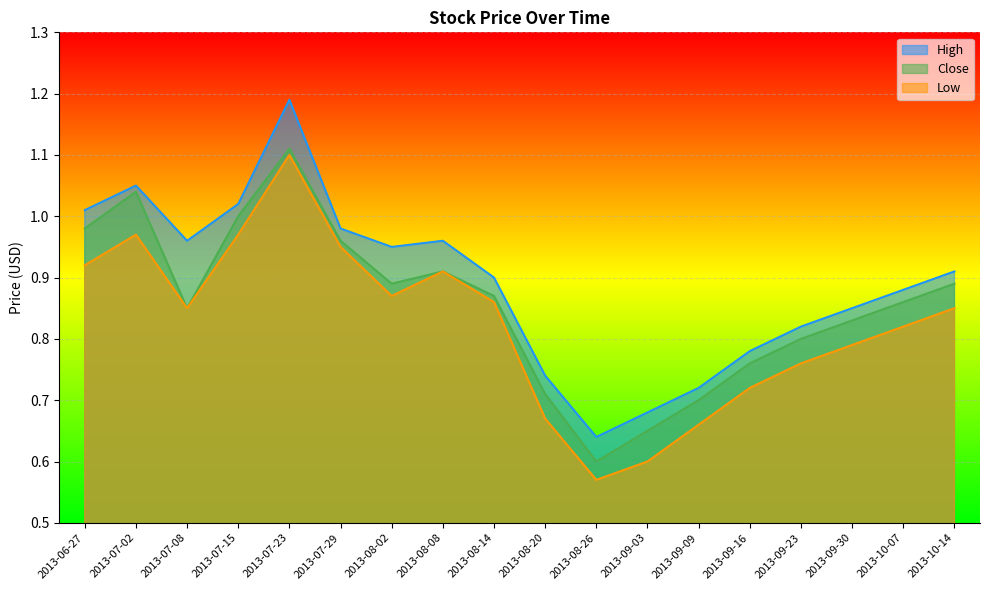

What is the maximum value for High?

1.2